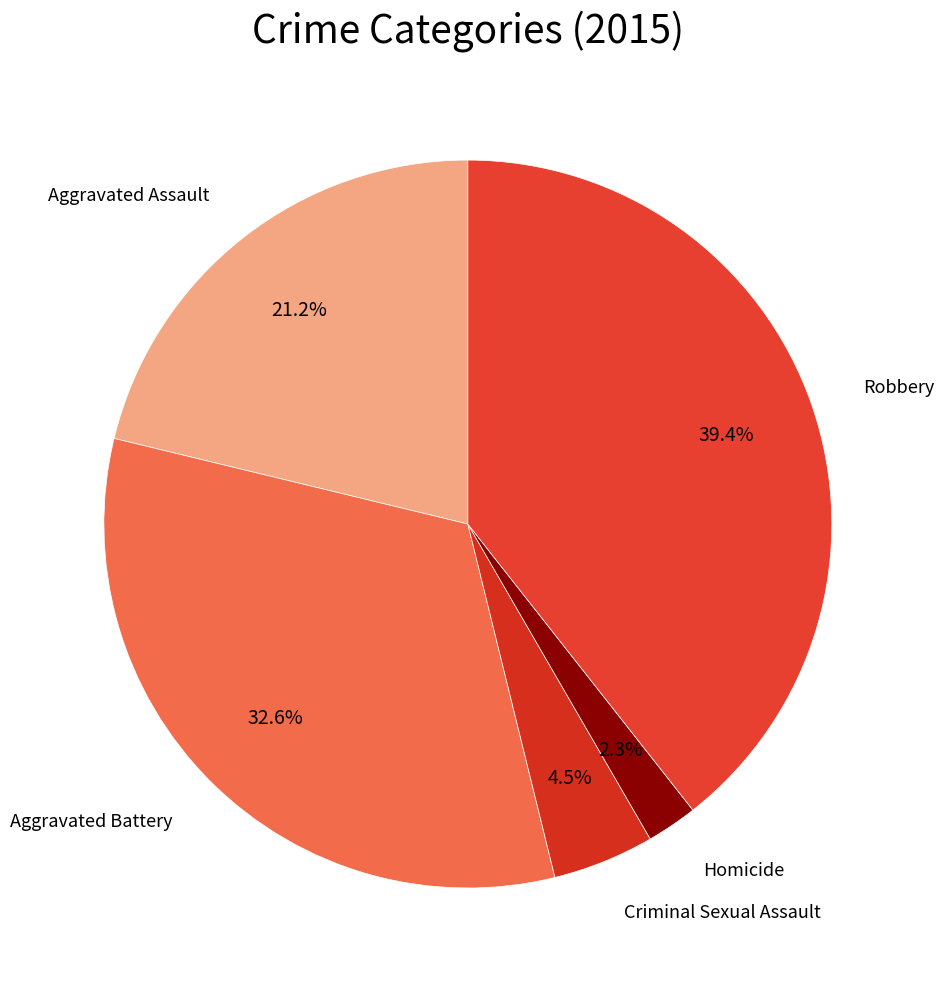

Does any single category account for the majority?

No